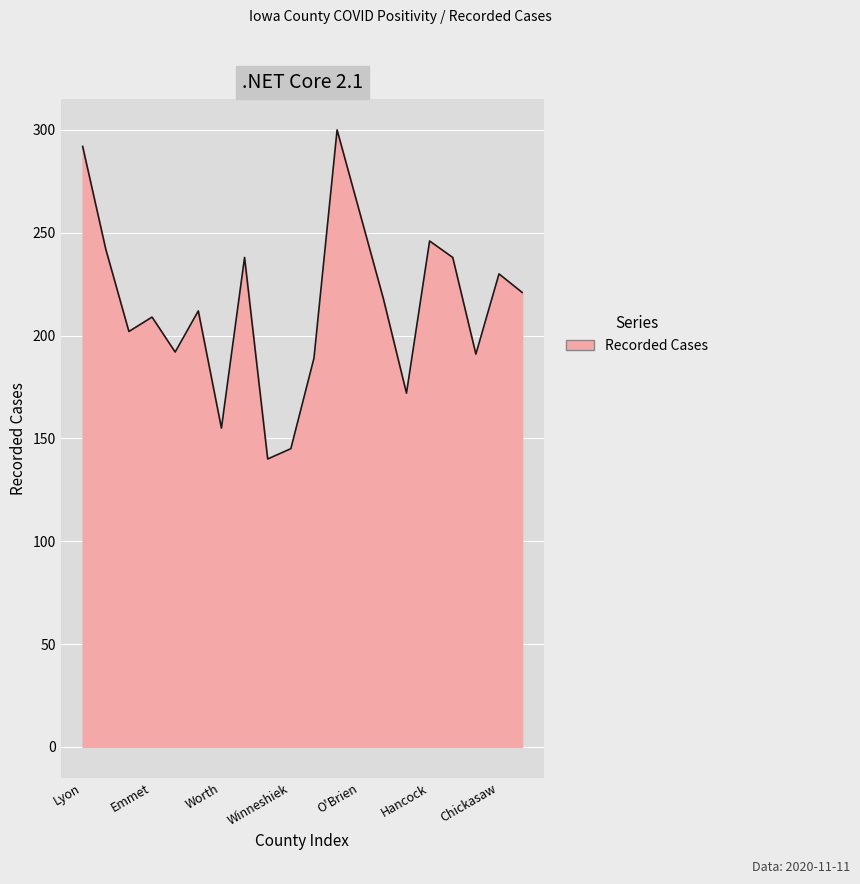

What is the greatest value displayed?

300